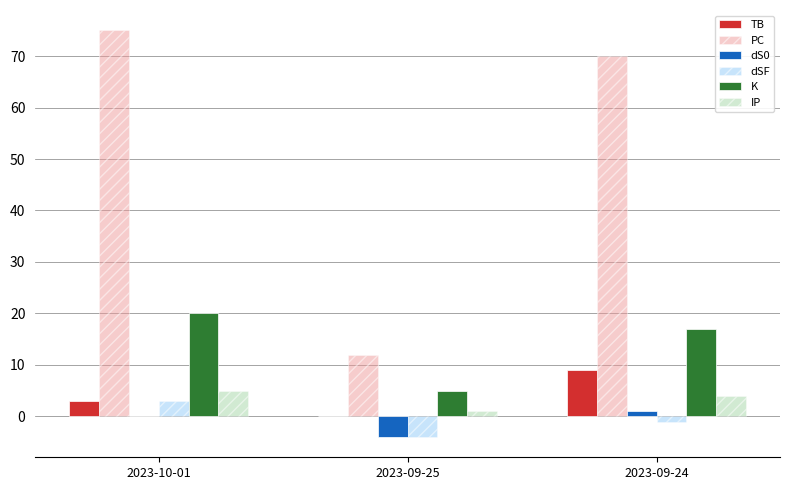

True or false: IP has a value of 7 at 2023-09-24.

False